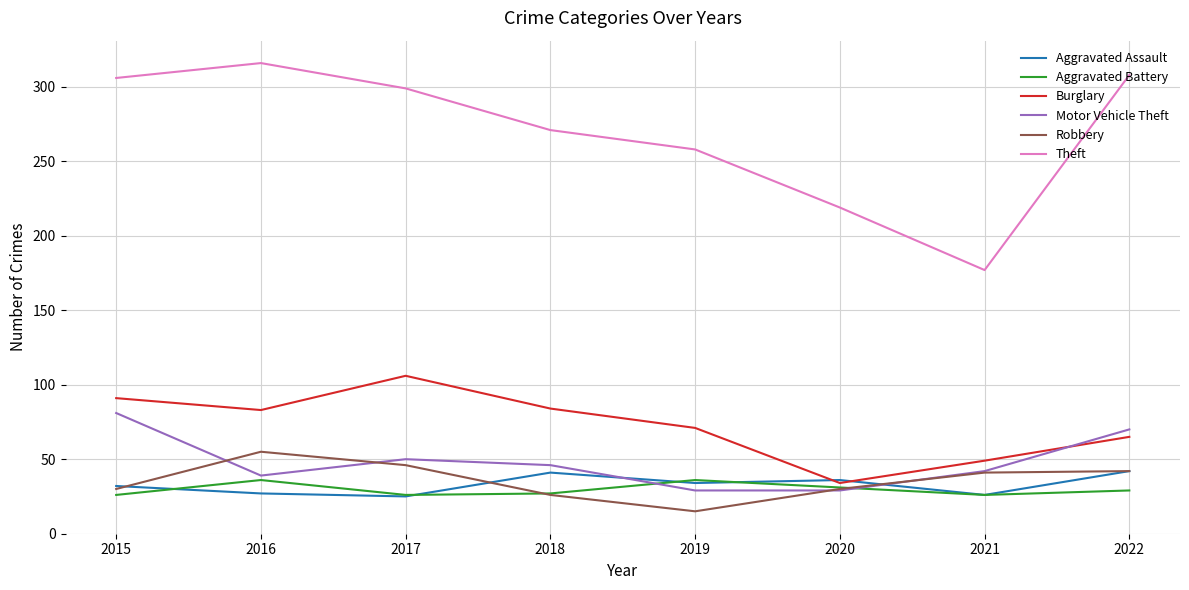

Does the chart display data point markers on the line(s)?

No